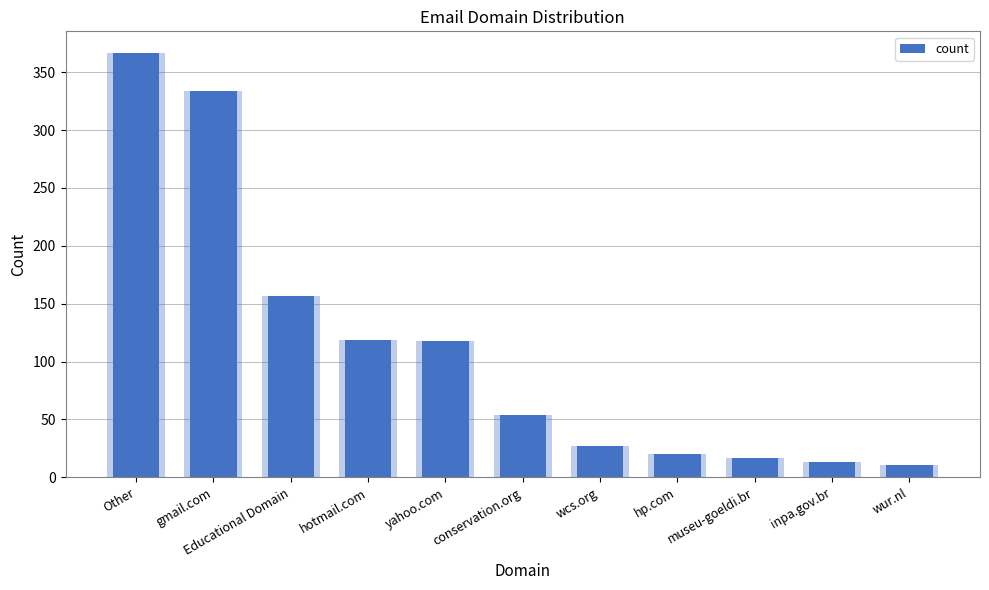

What is the difference between the values at Educational Domain and Other?

210